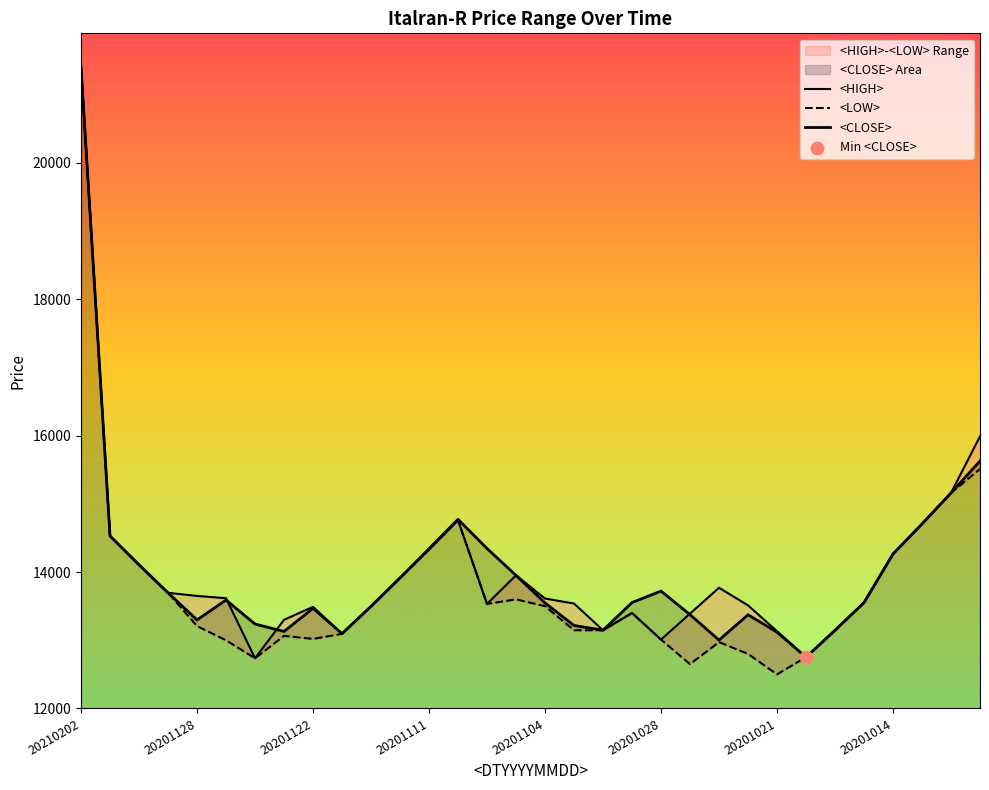

Which series reaches the minimum Y coordinate?

<LOW>